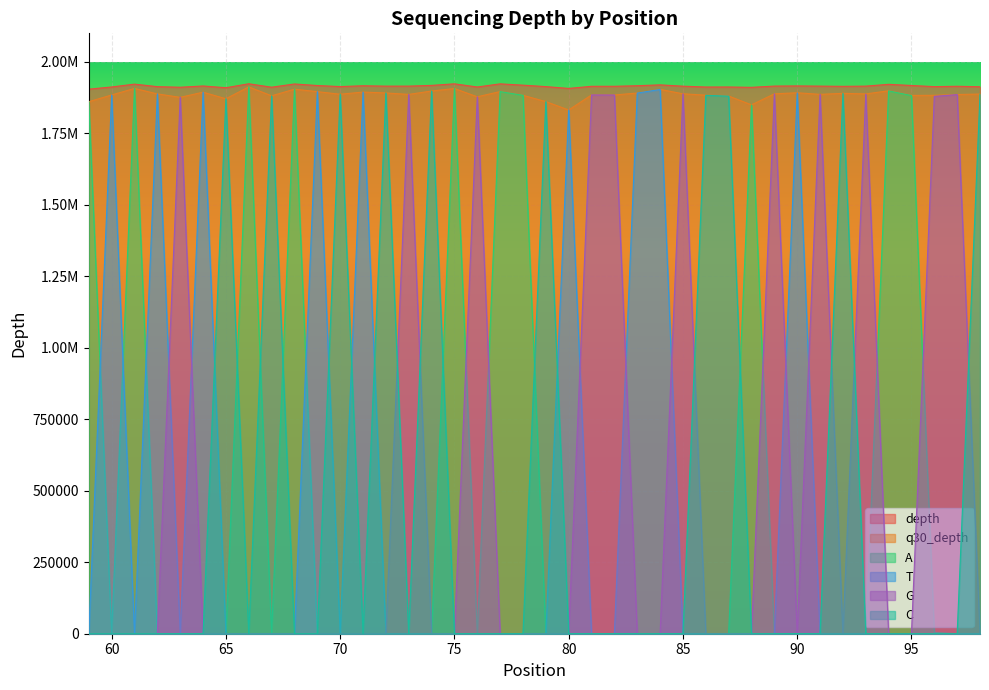

What is the greatest value displayed?

1923572